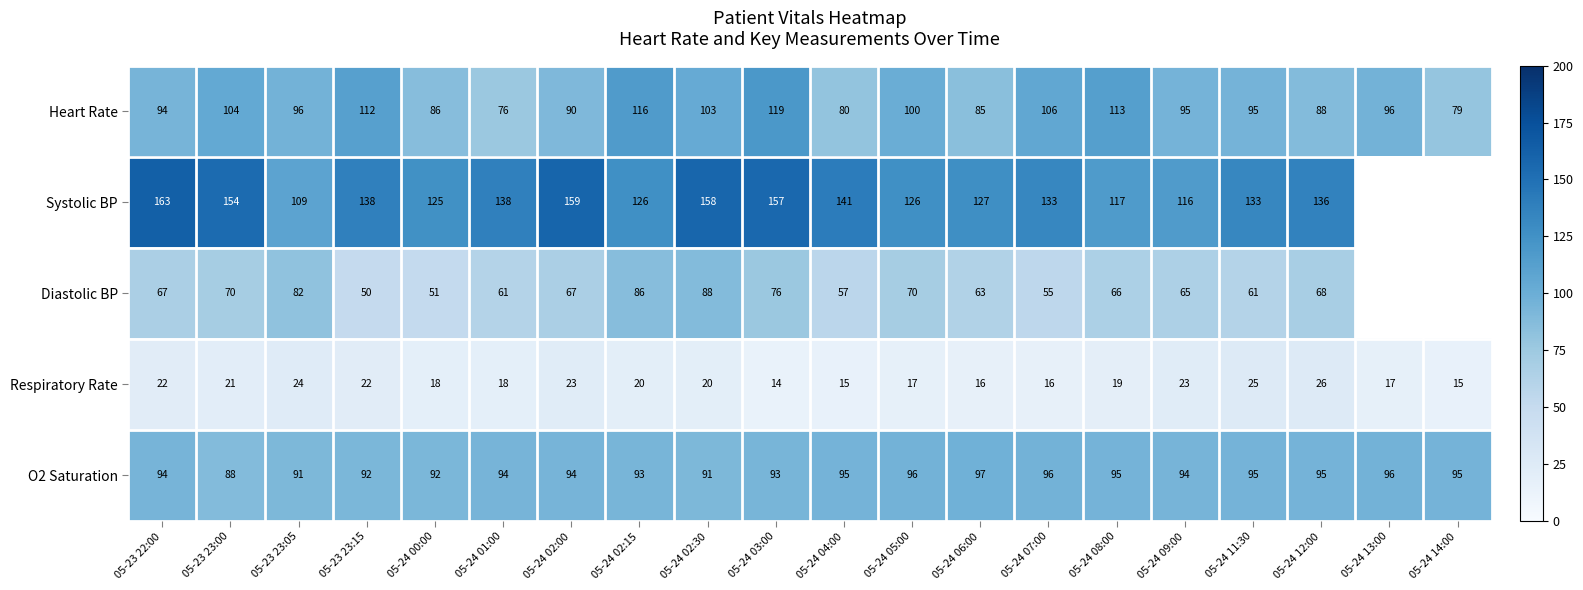

What is the highest value of the Heart Rate series?

119